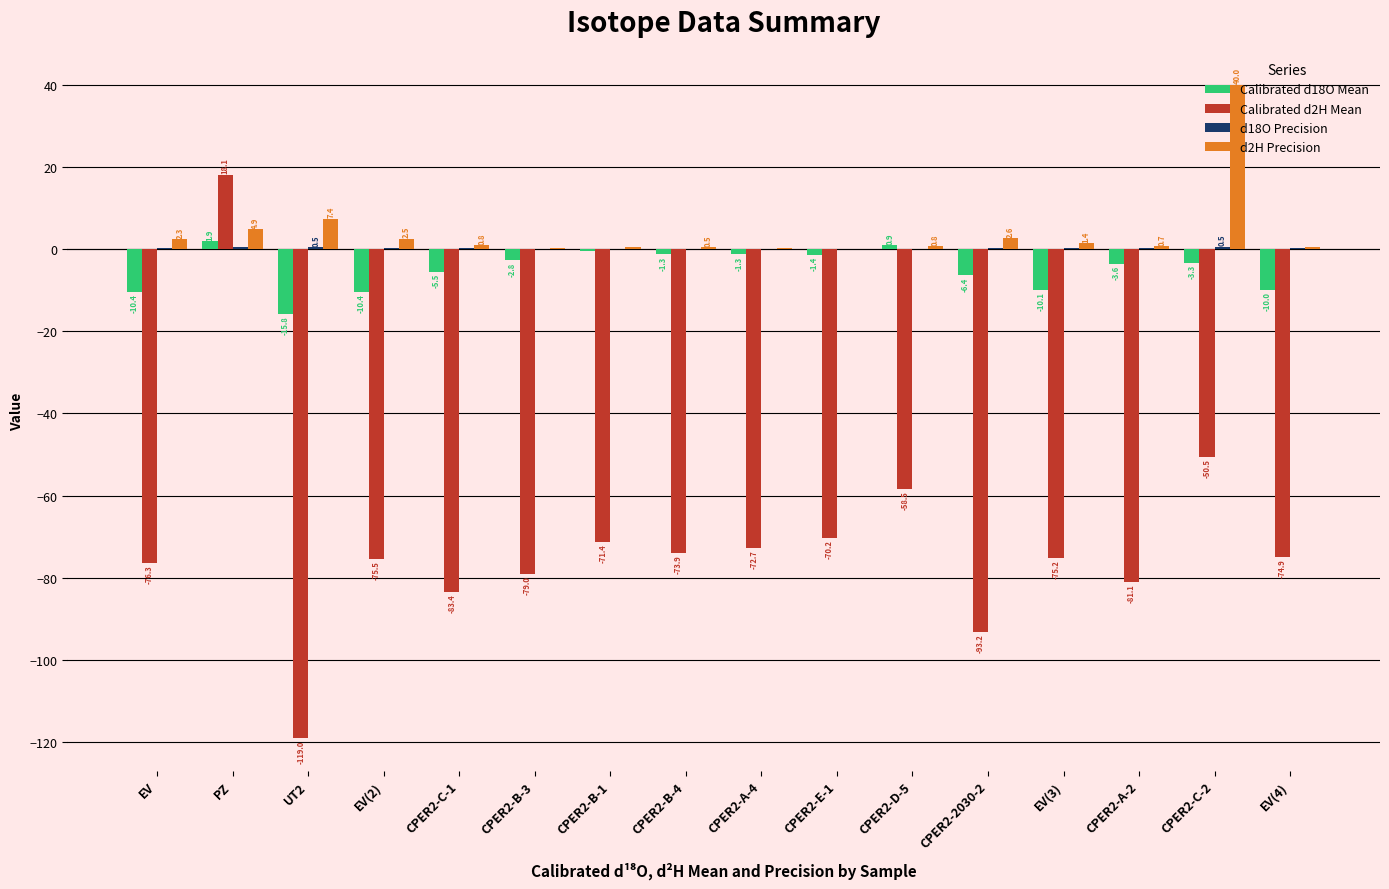

How many groups of bars are there?

16